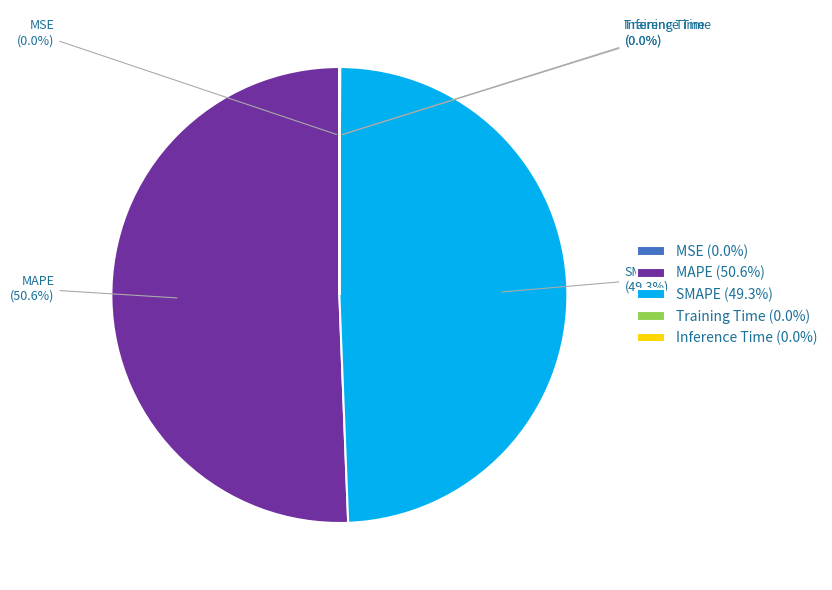

Does MAPE account for over 50% of the chart?

Yes